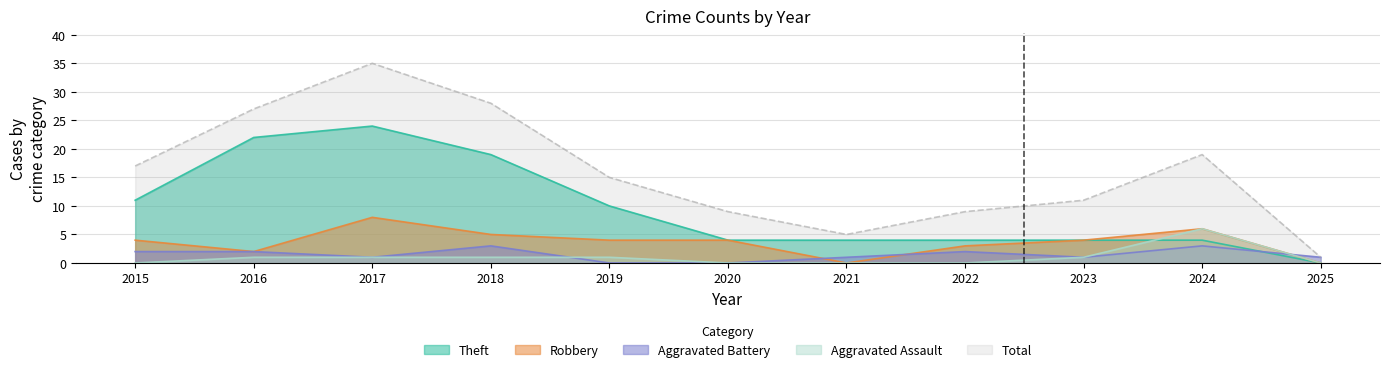

Is it true that Theft equals 4 at 2020?

True